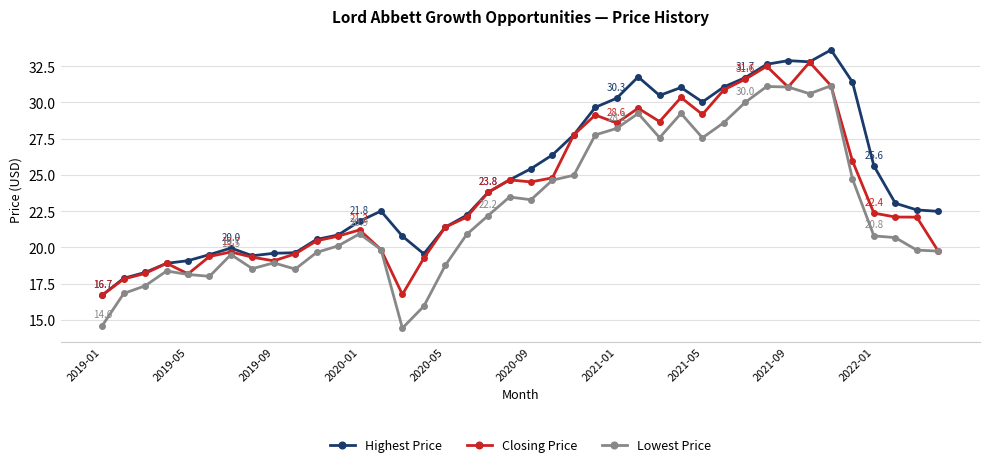

True or false: Lowest Price and Highest Price cross at least once.

False